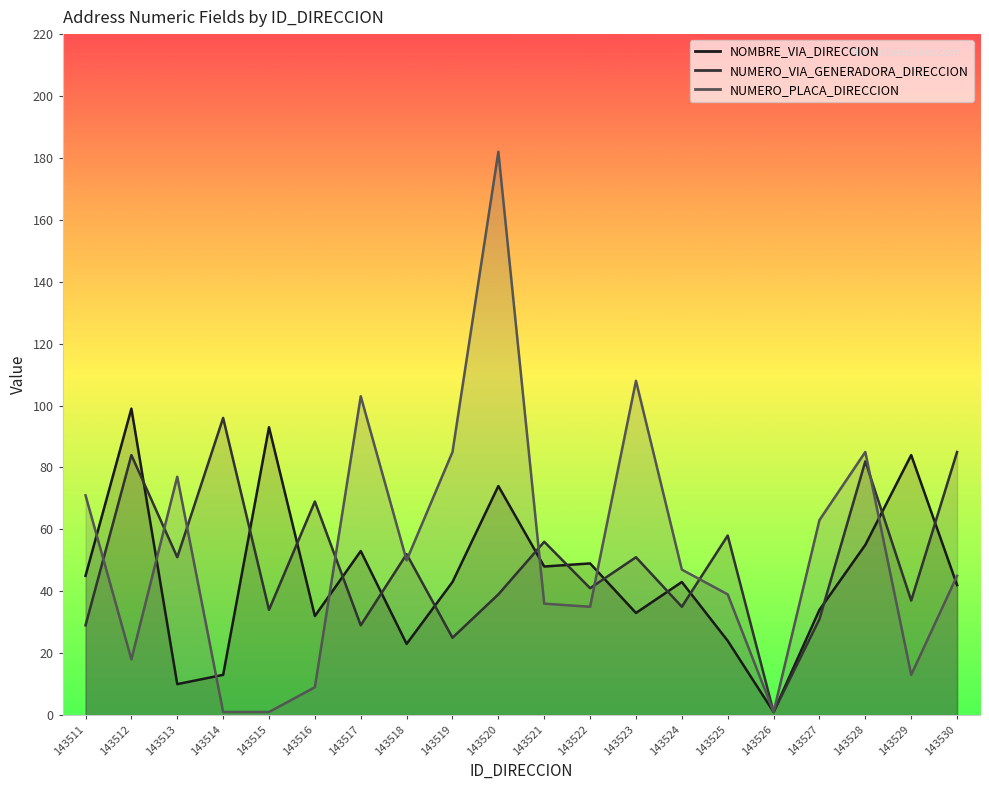

Reading left to right, transcribe all the data shown in this chart.

NOMBRE_VIA_DIRECCION: 143511=45	143512=99	143513=10	143514=13	143515=93	143516=32	143517=53	143518=23	143519=43	143520=74	143521=48	143522=49	143523=33	143524=43	143525=24	143526=1	143527=34	143528=55	143529=84	143530=42
NUMERO_VIA_GENERADORA_DIRECCION: 143511=29	143512=84	143513=51	143514=96	143515=34	143516=69	143517=29	143518=52	143519=25	143520=39	143521=56	143522=41	143523=51	143524=35	143525=58	143526=1	143527=31	143528=82	143529=37	143530=85
NUMERO_PLACA_DIRECCION: 143511=71	143512=18	143513=77	143514=1	143515=1	143516=9	143517=103	143518=50	143519=85	143520=182	143521=36	143522=35	143523=108	143524=47	143525=39	143526=1	143527=63	143528=85	143529=13	143530=45